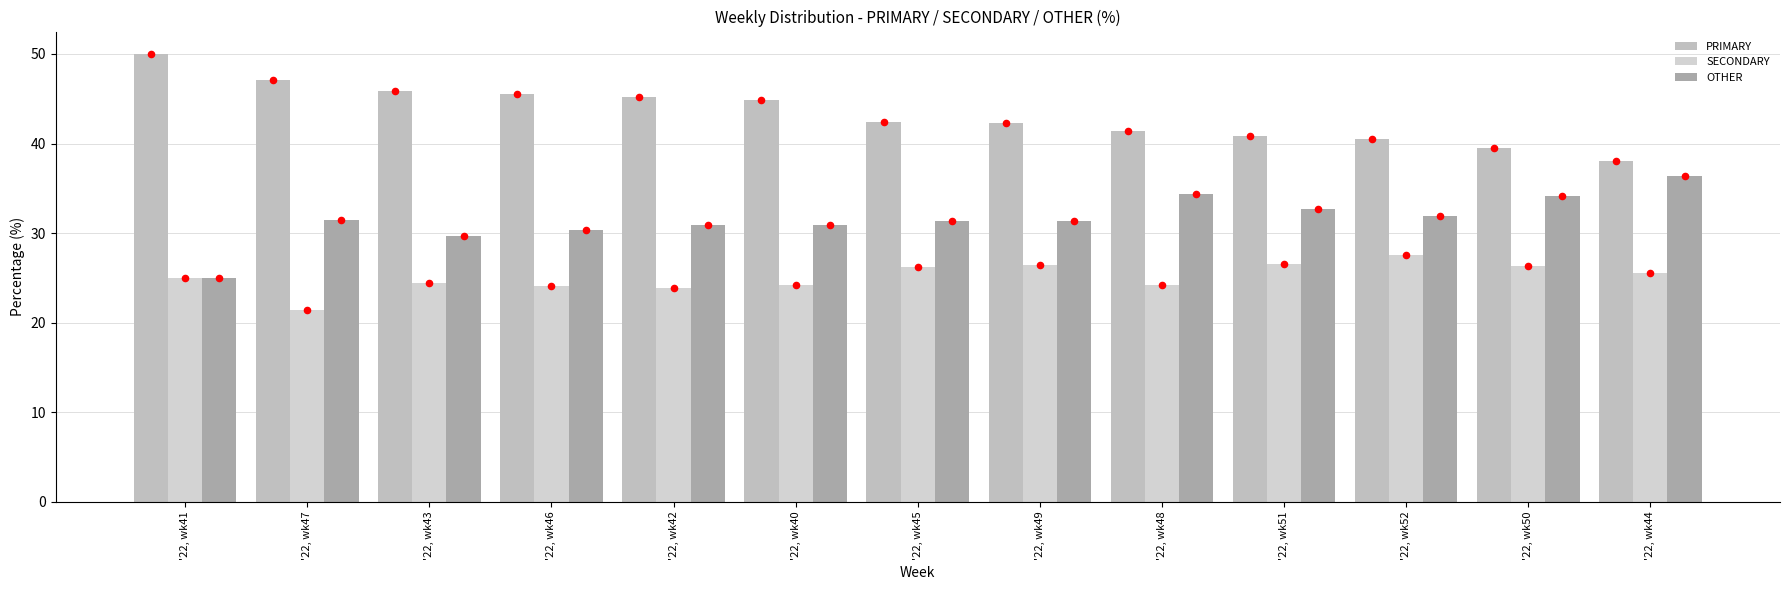

Is the value of PRIMARY dot at '22, wk50 greater than the value of SECONDARY at '22, wk41?

Yes